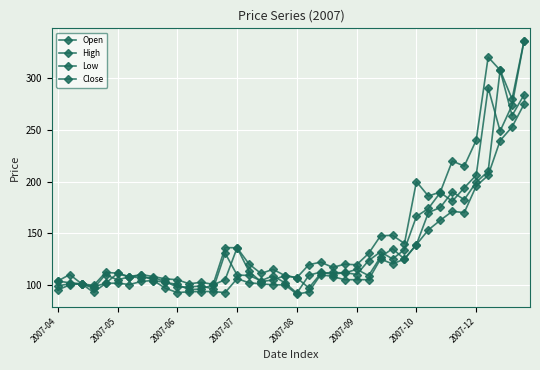

How many data points does each series have?

40